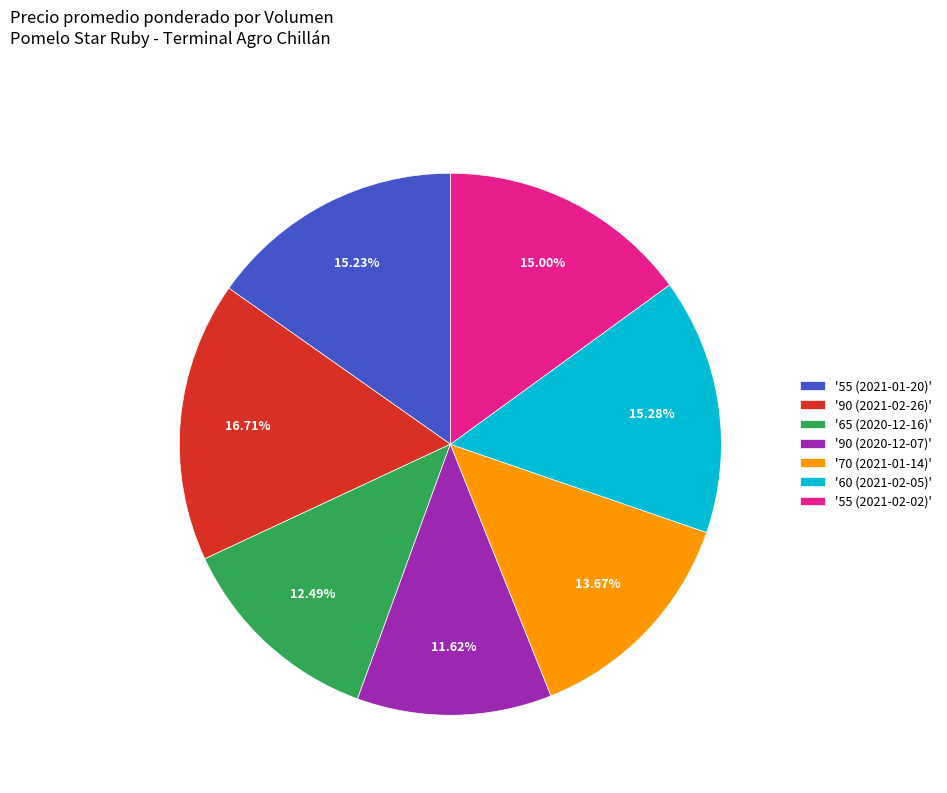

Does any single category account for the majority?

No